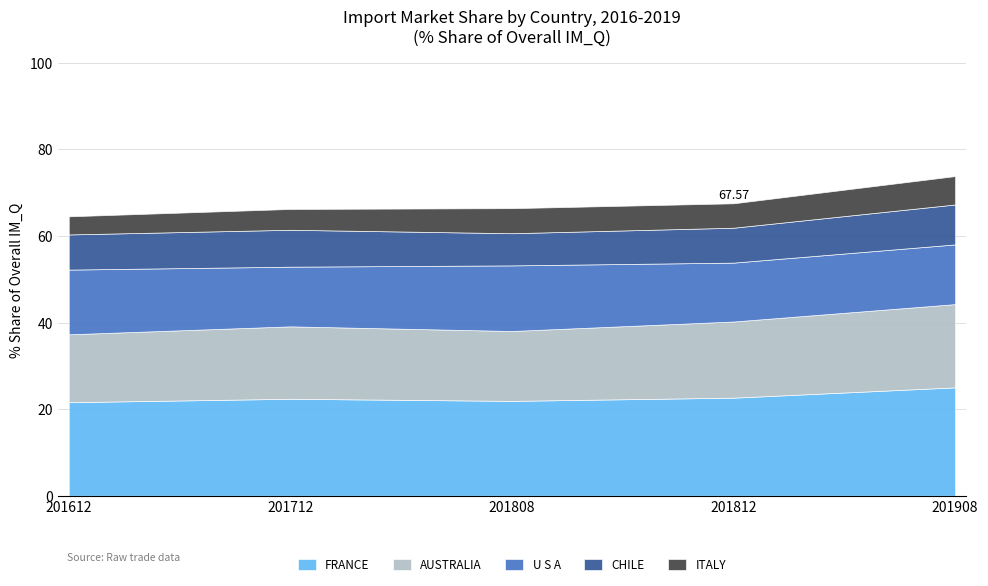

What is the total value across all series at 201808?

66.4